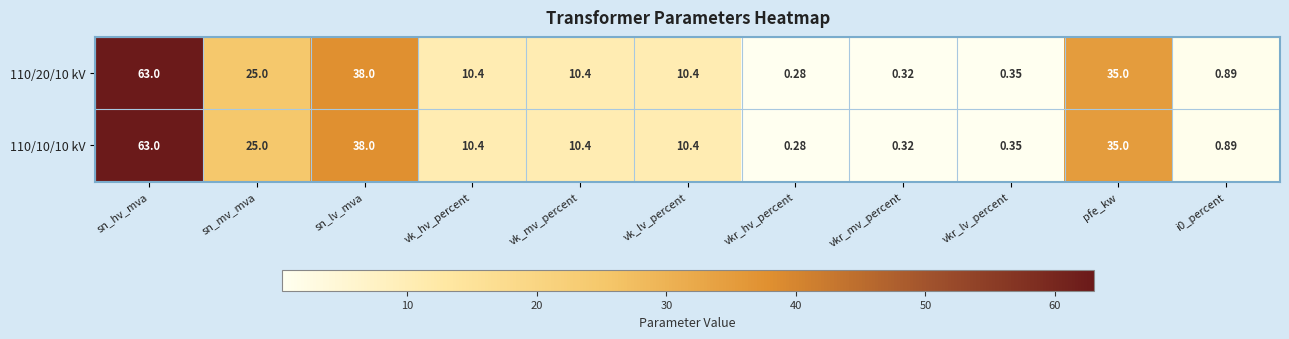

How many data points in 110/10/10 kV are above 10?

7